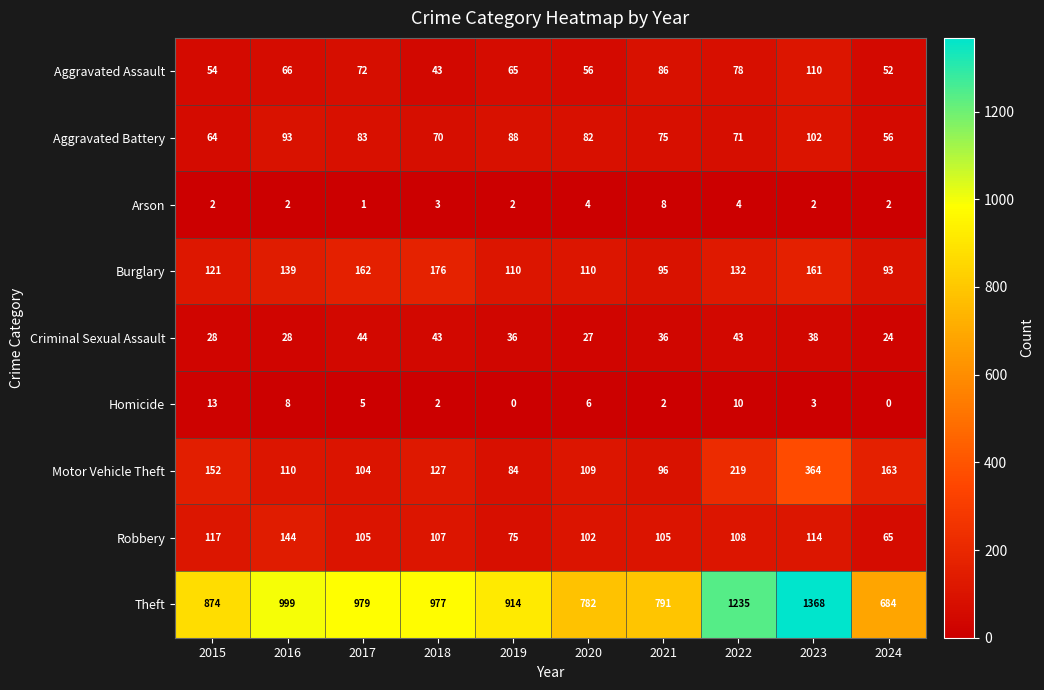

The Arson series shows 3 at 2015. True or false?

False